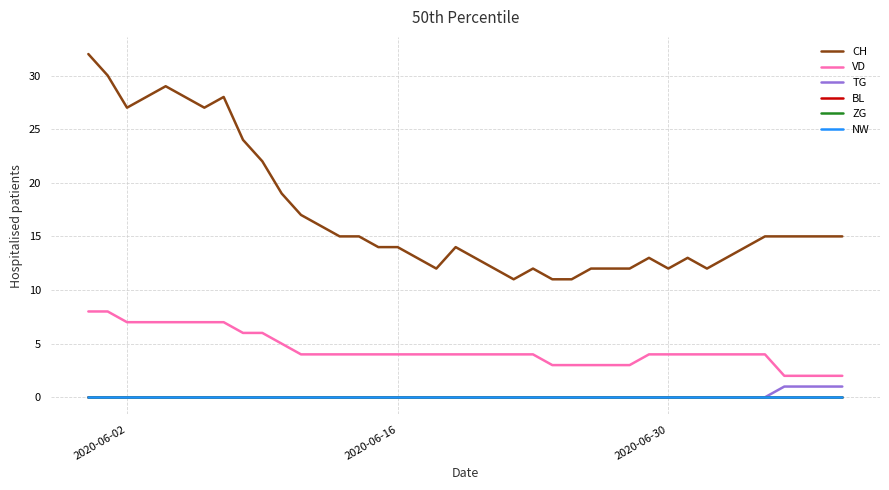

Does the chart display data point markers on the line(s)?

No